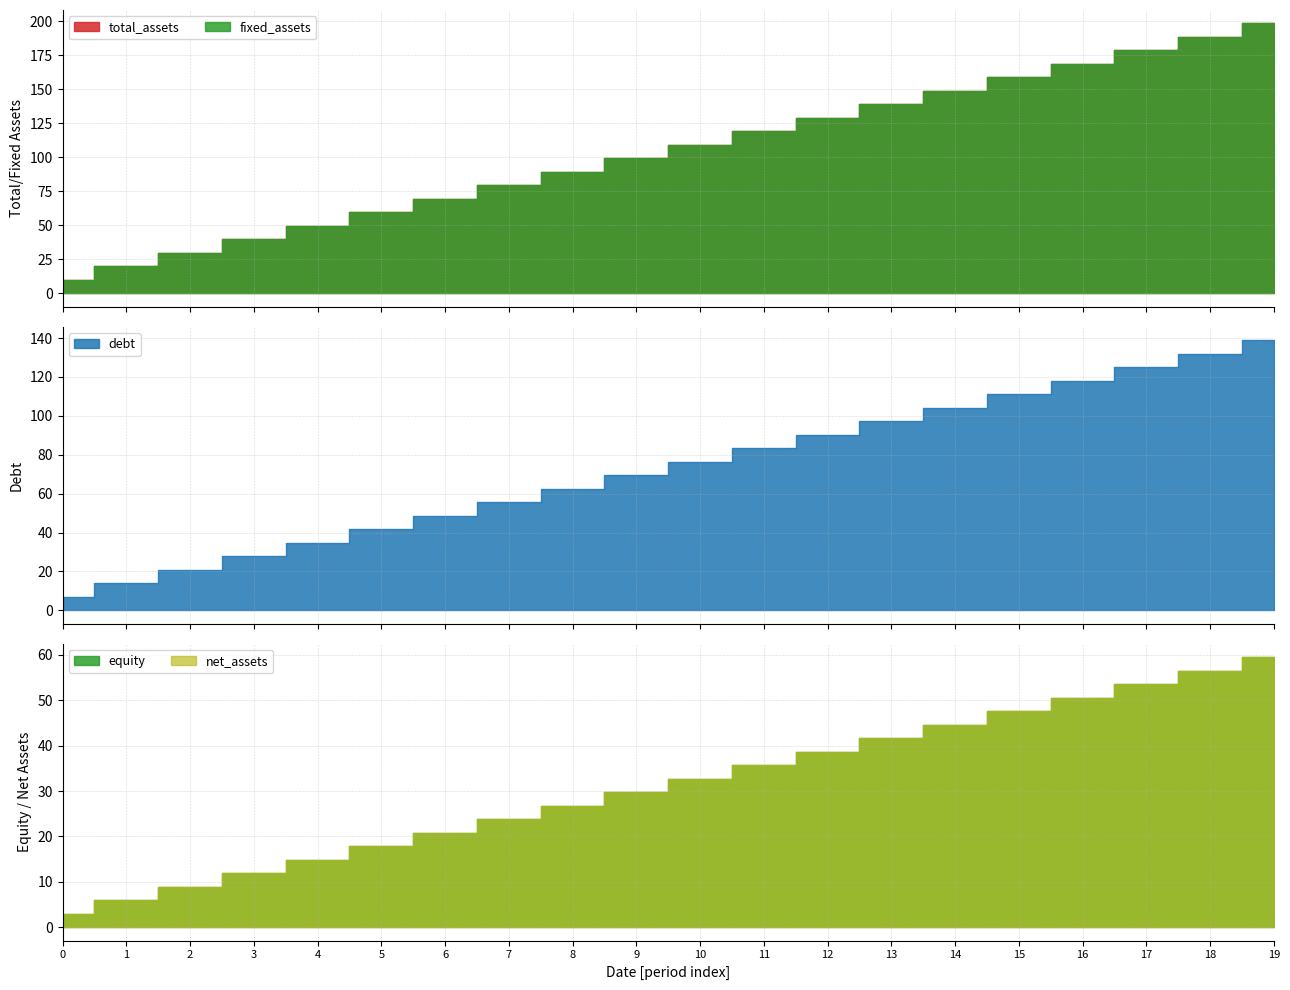

How many values in the total_assets series exceed 109?

10